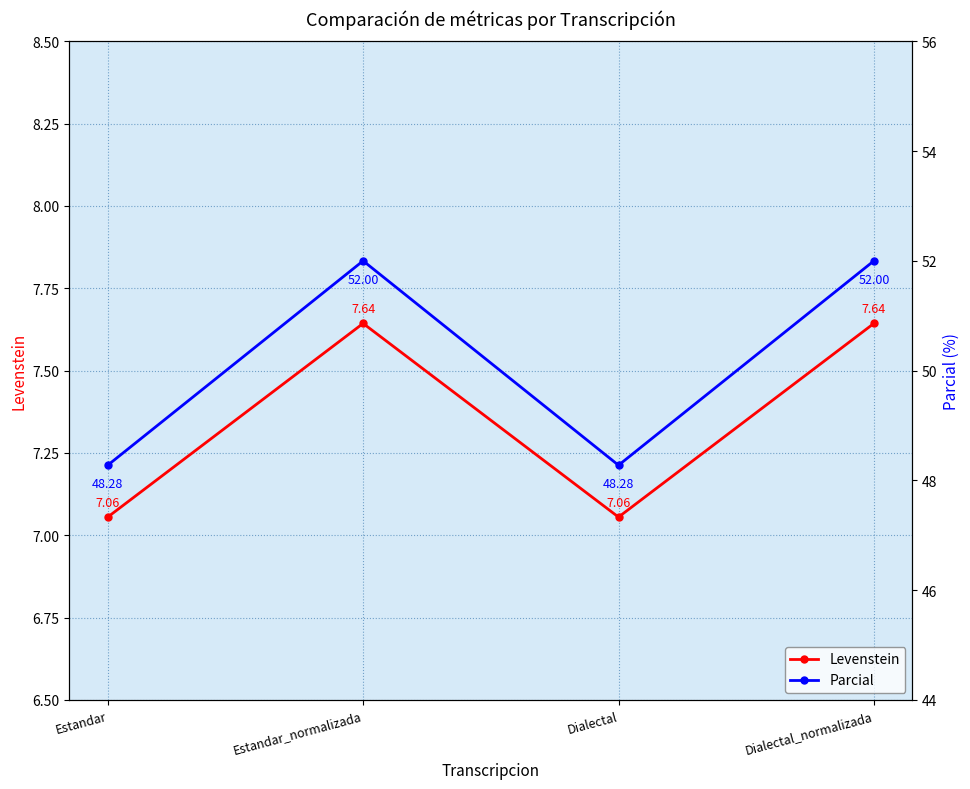

What position from the right is Estandar_normalizada?

3